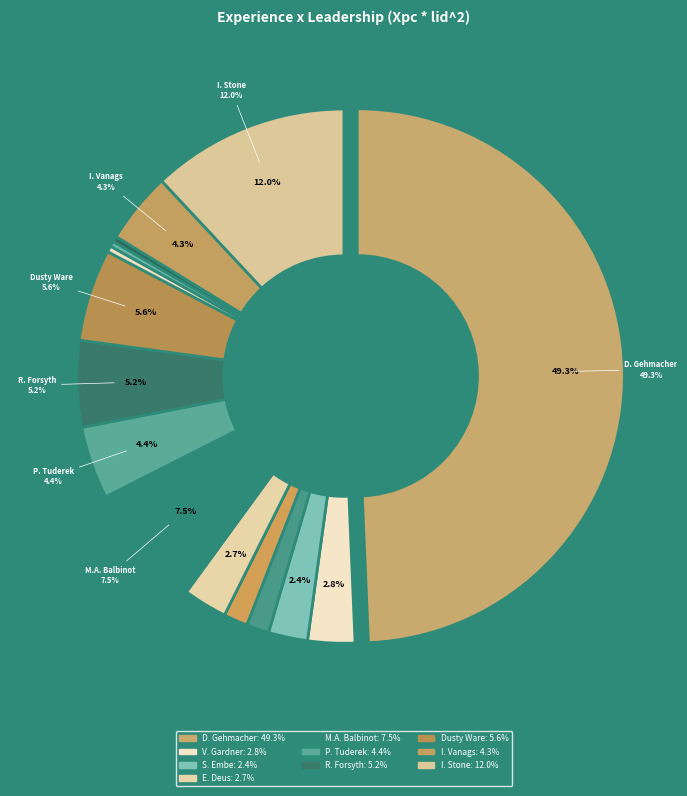

What percentage is the P. Tuderek slice, to the nearest percent?

4%